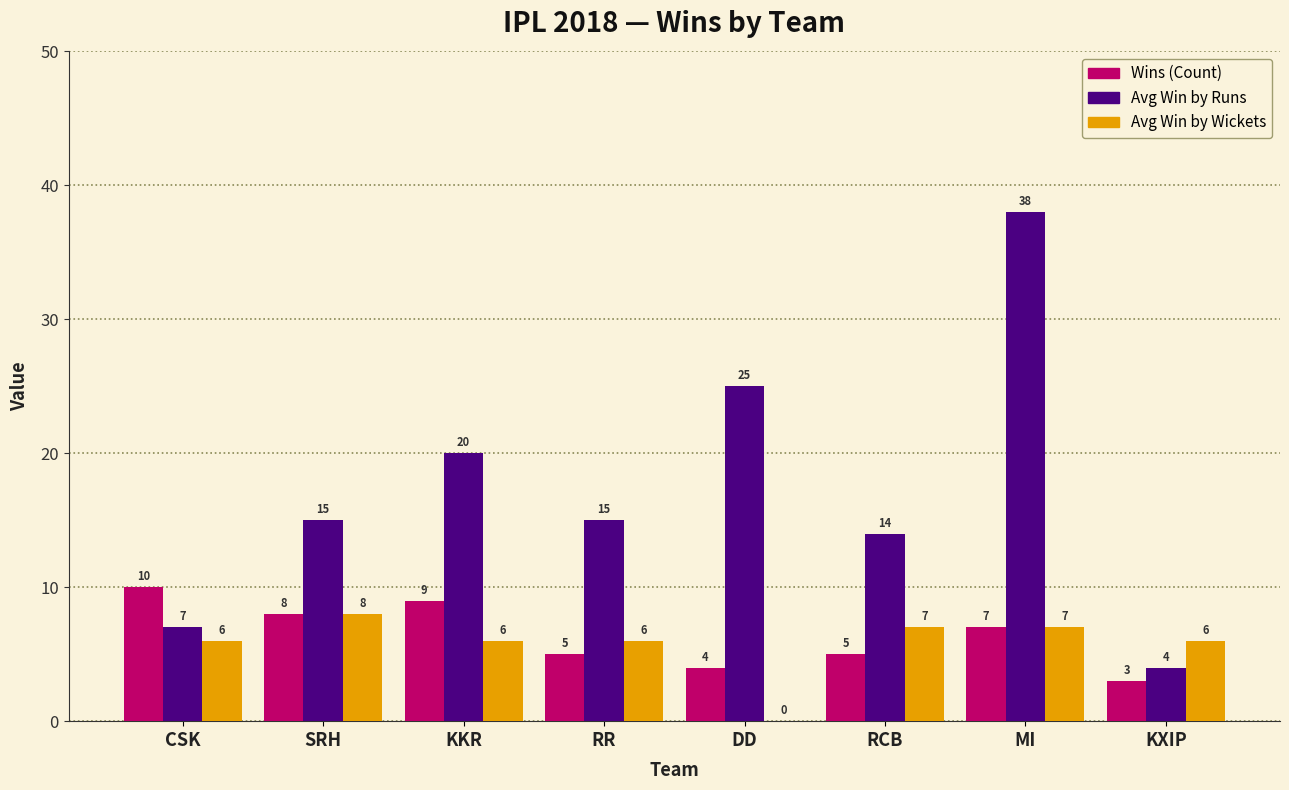

Count the number of categories in the chart.

8